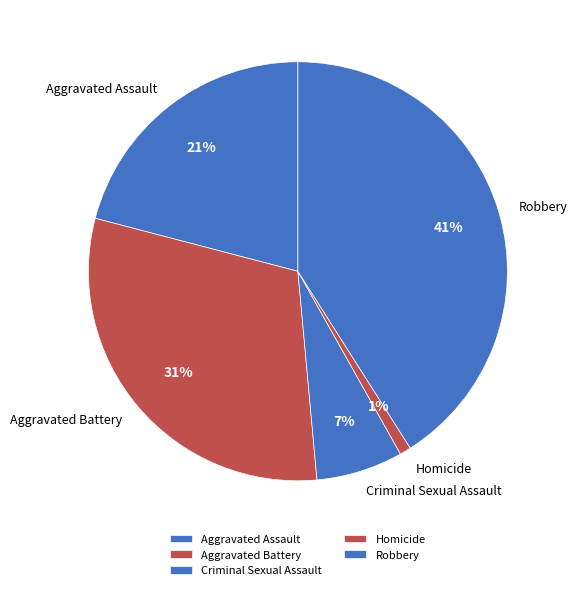

How many segments does this pie chart have?

5